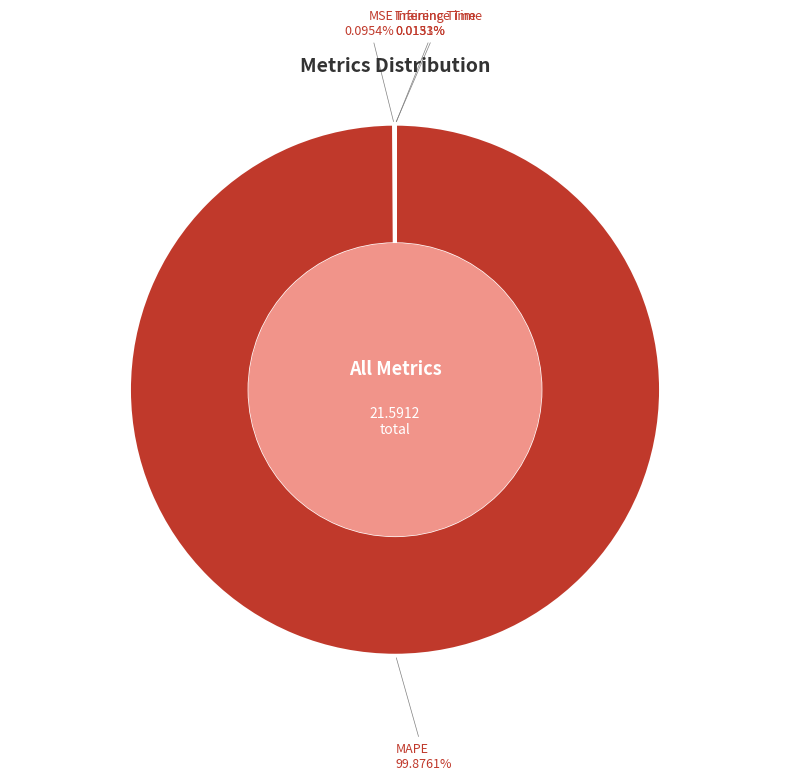

To the nearest percent, what is the average slice percentage?

25%